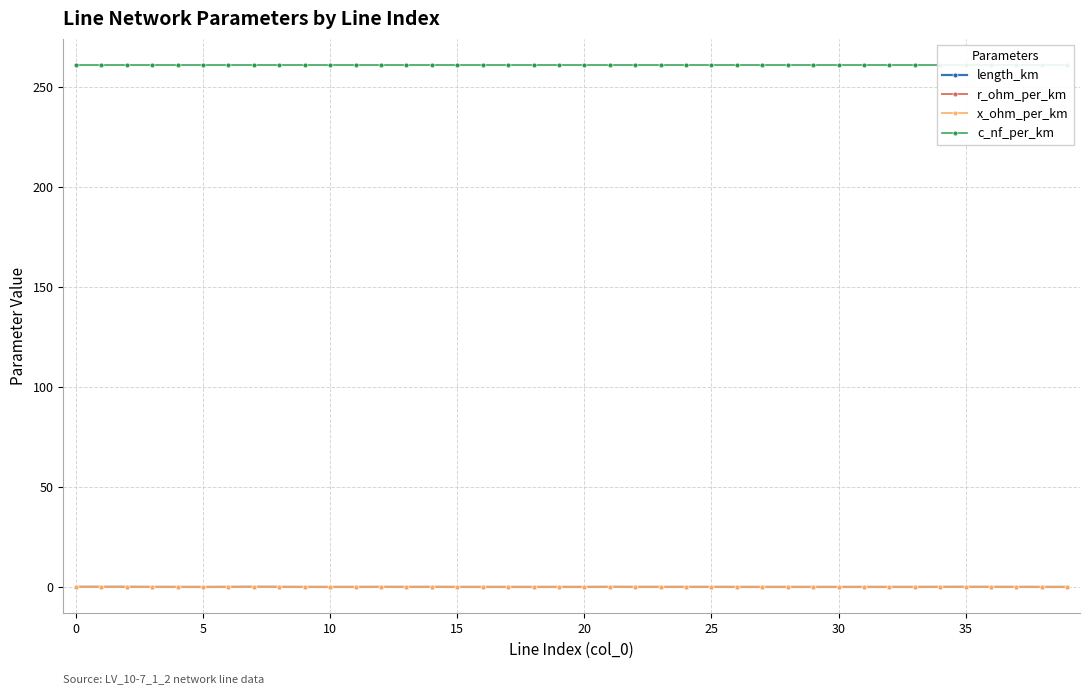

Rank the series by their maximum value, from lowest to highest.

length_km, x_ohm_per_km, r_ohm_per_km, c_nf_per_km